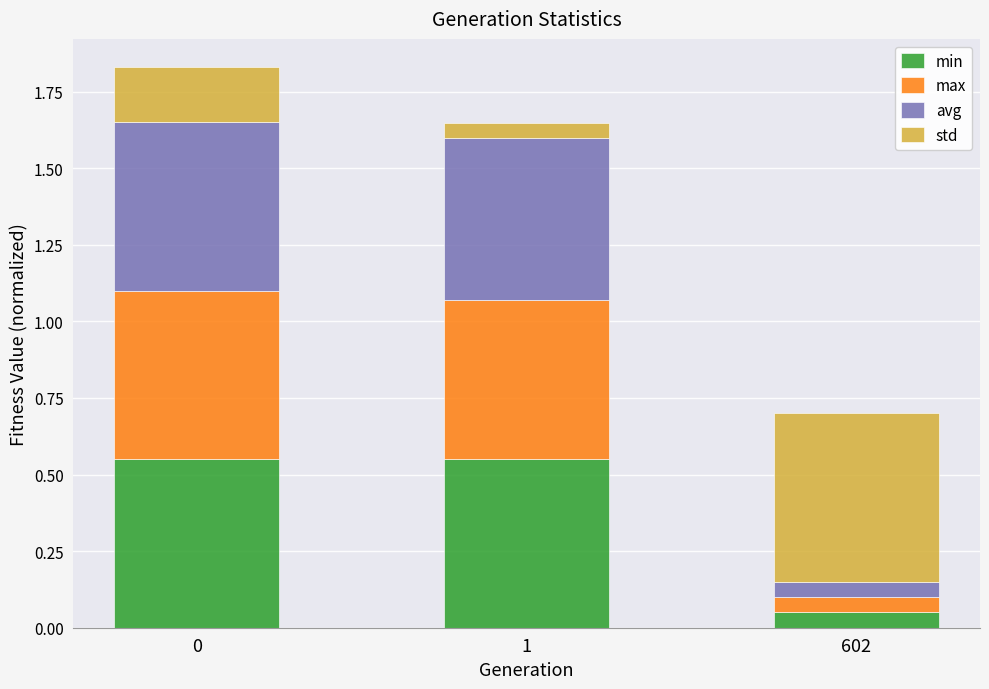

What are all the series names shown in the legend?

min, max, avg, std